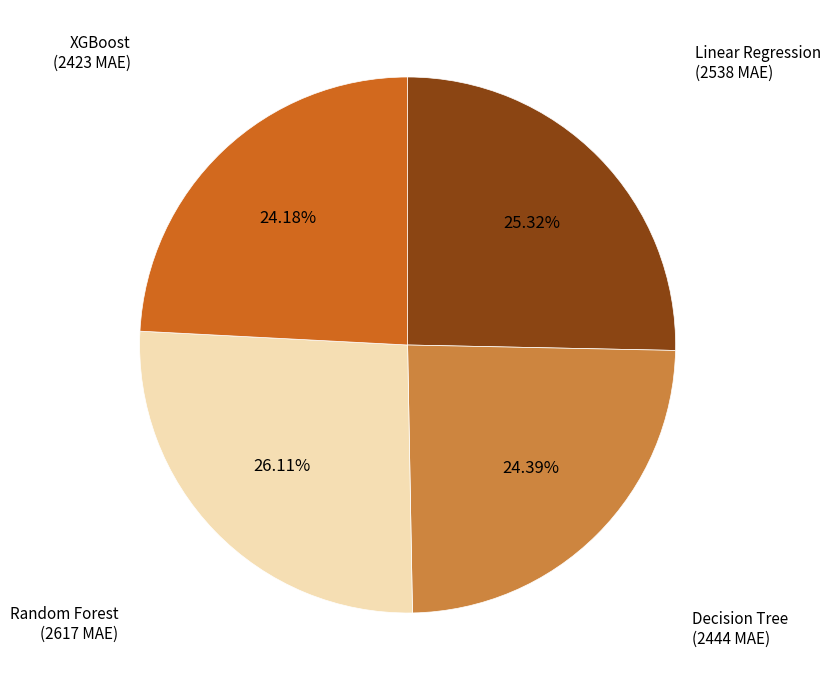

Is the sum of Decision Tree and XGBoost greater than half?

No